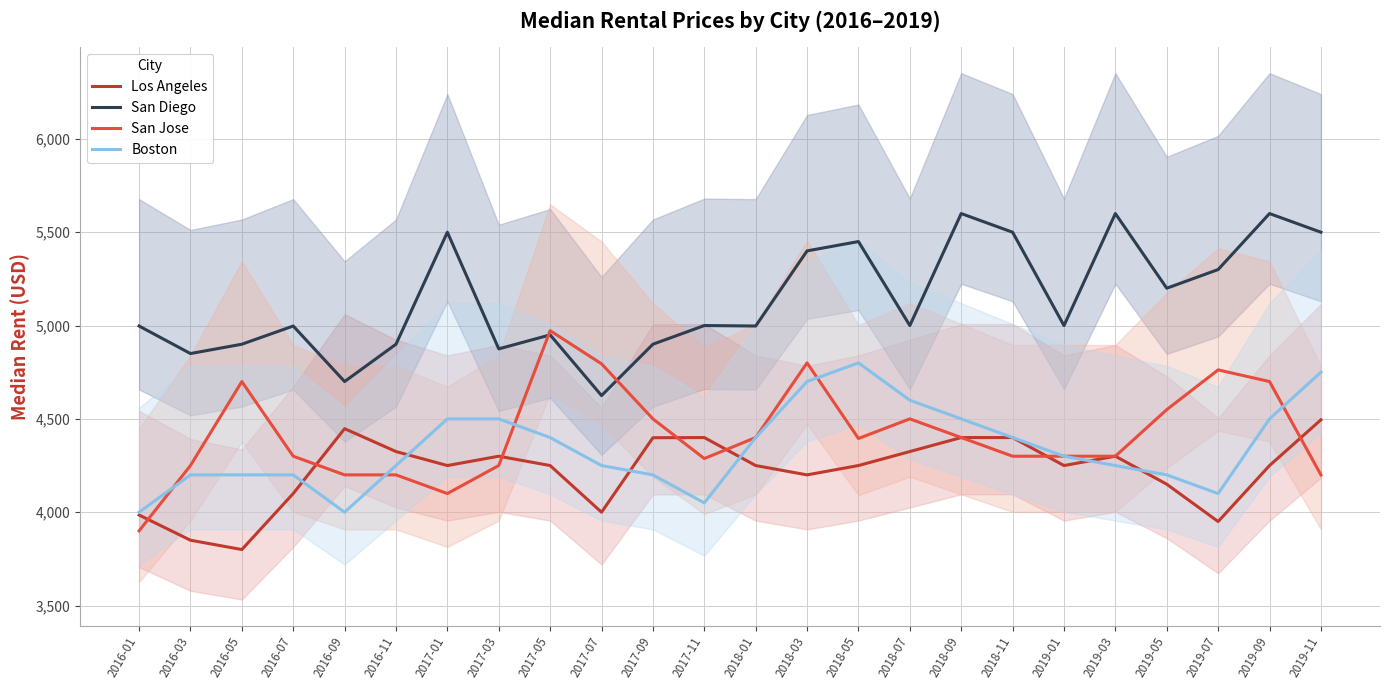

What position from the right is 2016-07?

21